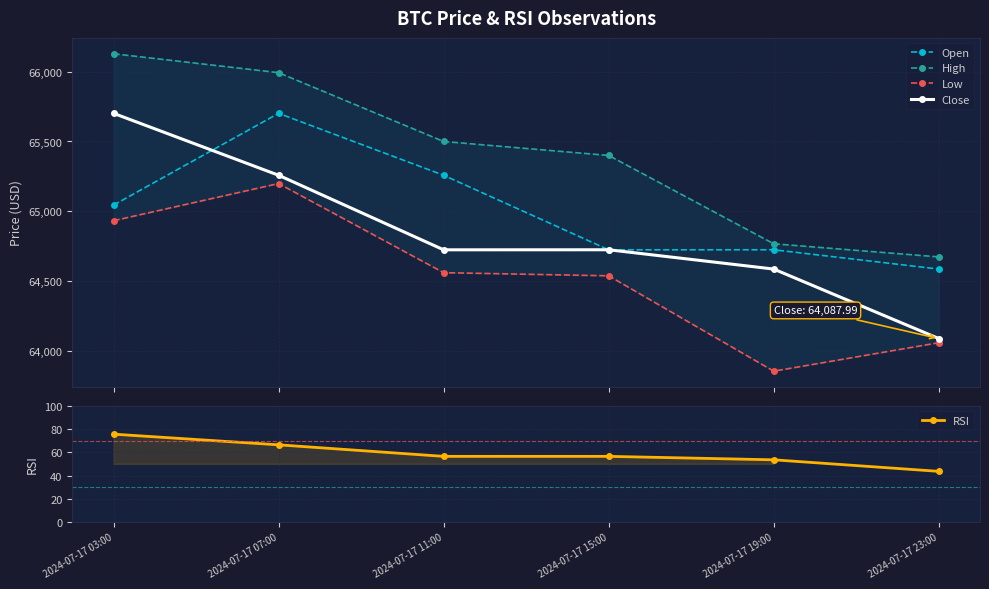

What is the approximate value of Close at 2024-07-17 23:00?

64088.0